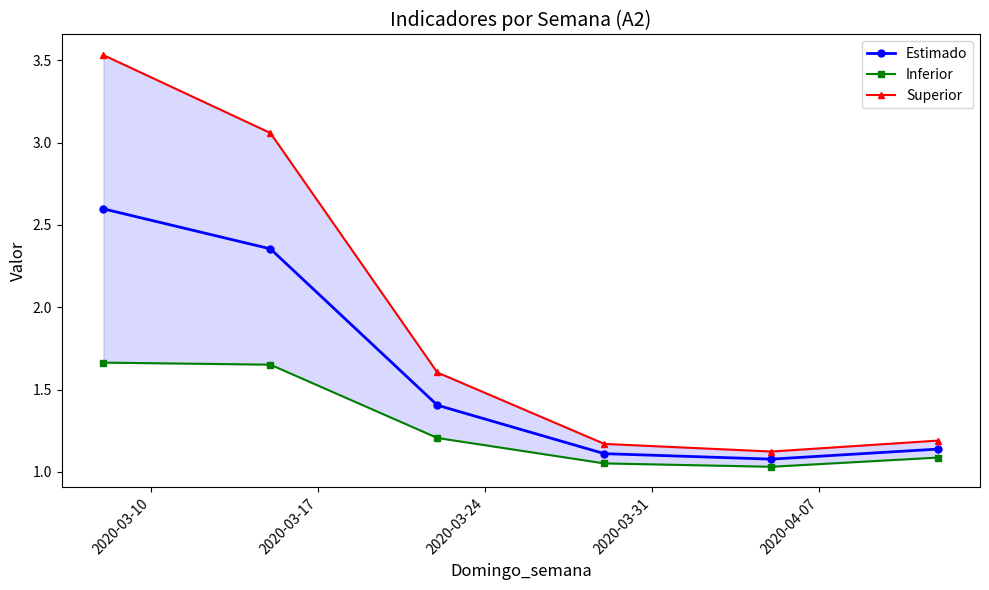

What is the difference between the second highest and second lowest values in the Estimado series?

1.2